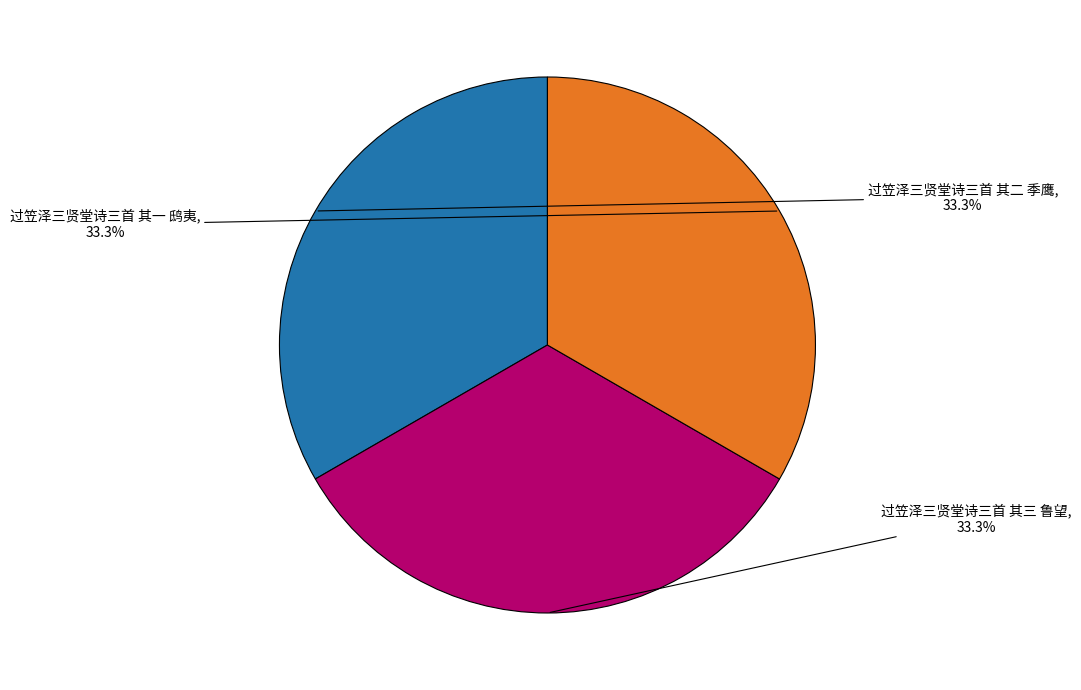

What is the ratio of the value at 过笠泽三贤堂诗三首 其三 鲁望 to the value at 过笠泽三贤堂诗三首 其一 鸱夷?

1.0